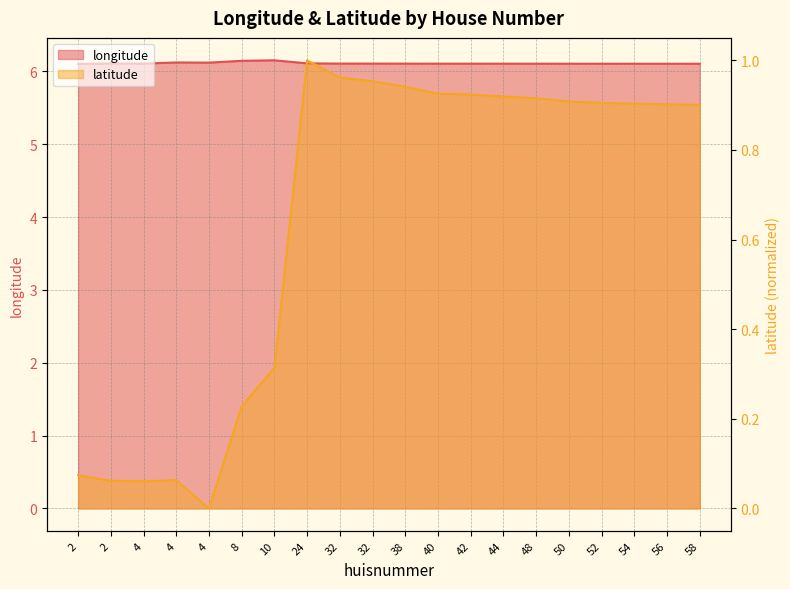

What is the maximum value shown in the chart?

6.2